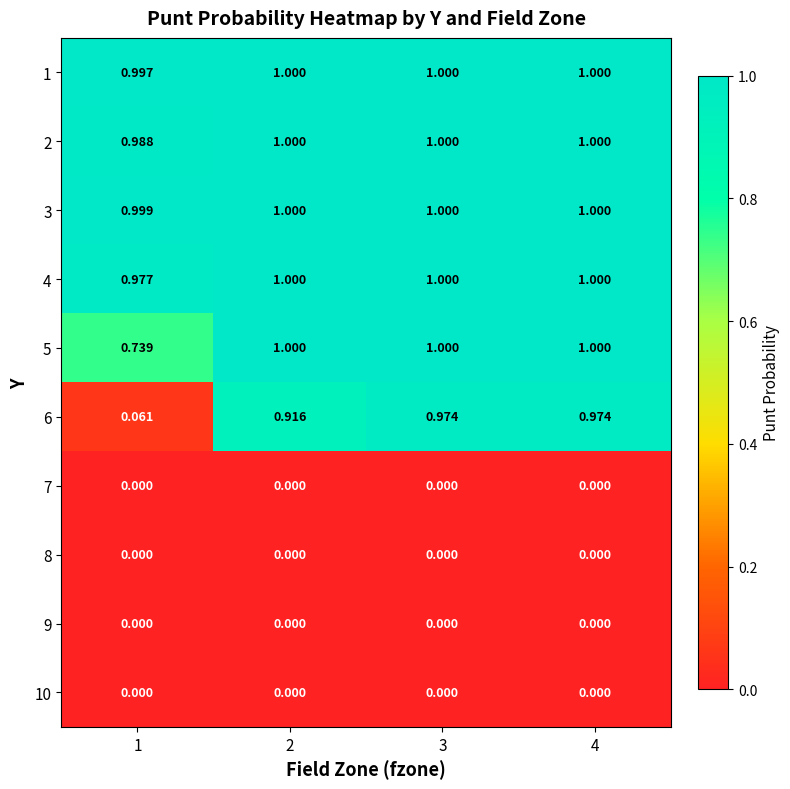

Reading left to right, extract all data points from this chart.

1: 1=1.0	2=1.0	3=1.0	4=1.0
2: 1=1.0	2=1.0	3=1.0	4=1.0
3: 1=1.0	2=1.0	3=1.0	4=1.0
4: 1=1.0	2=1.0	3=1.0	4=1.0
5: 1=0.7	2=1.0	3=1.0	4=1.0
6: 1=0.1	2=0.9	3=1.0	4=1.0
7: 1=0.0	2=0.0	3=0.0	4=0.0
8: 1=0.0	2=0.0	3=0.0	4=0.0
9: 1=0.0	2=0.0	3=0.0	4=0.0
10: 1=0.0	2=0.0	3=0.0	4=0.0